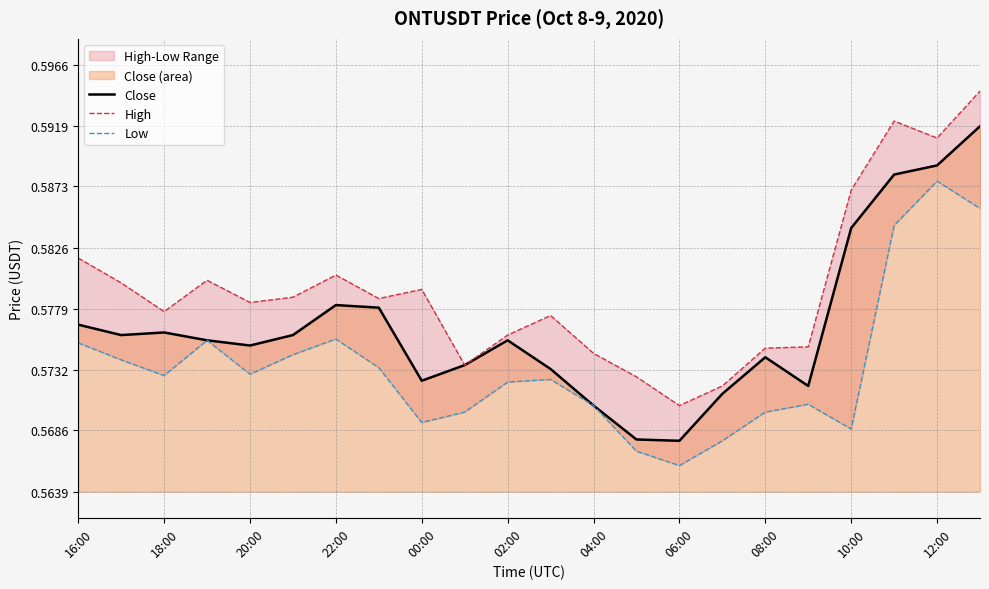

The value of High at 02:00 is 1.0. True or false?

False